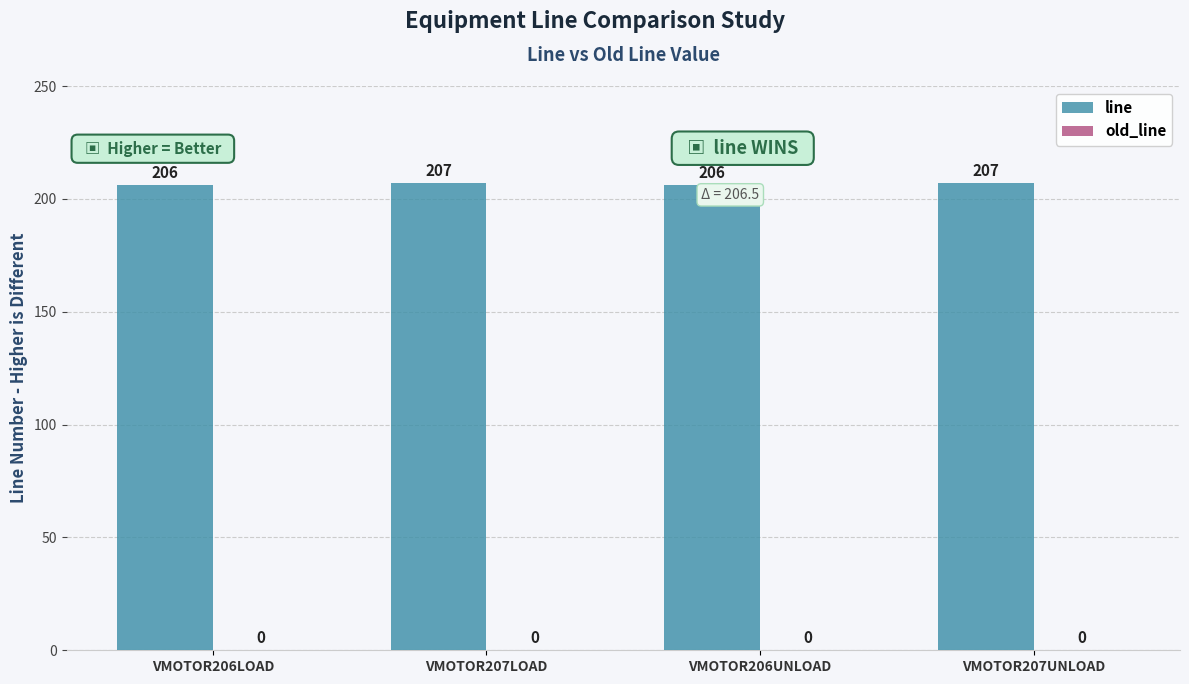

Count the number of categories in the chart.

4